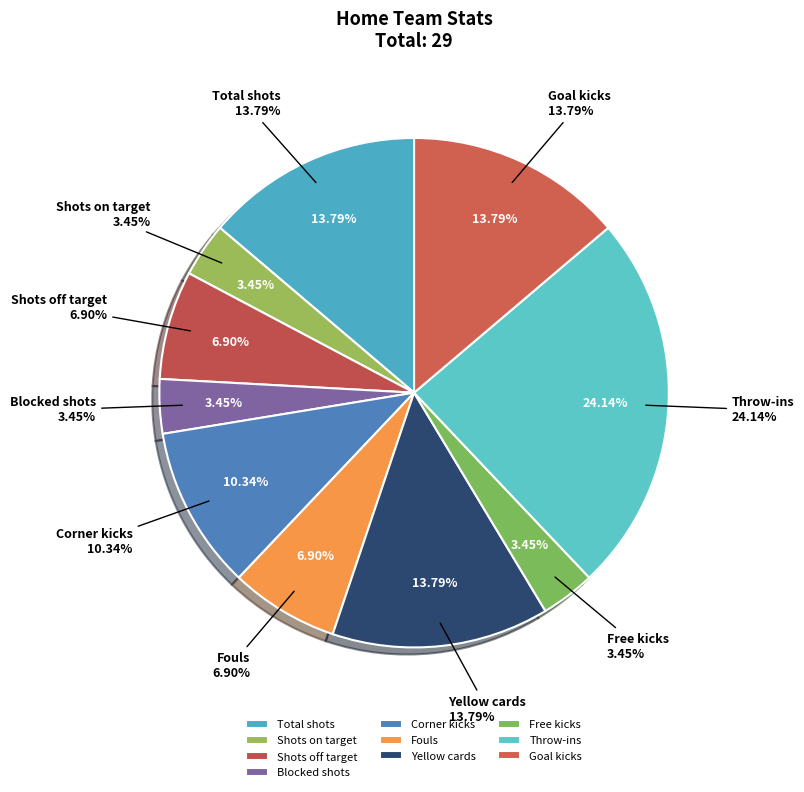

Is Goal kicks the majority of the pie?

No